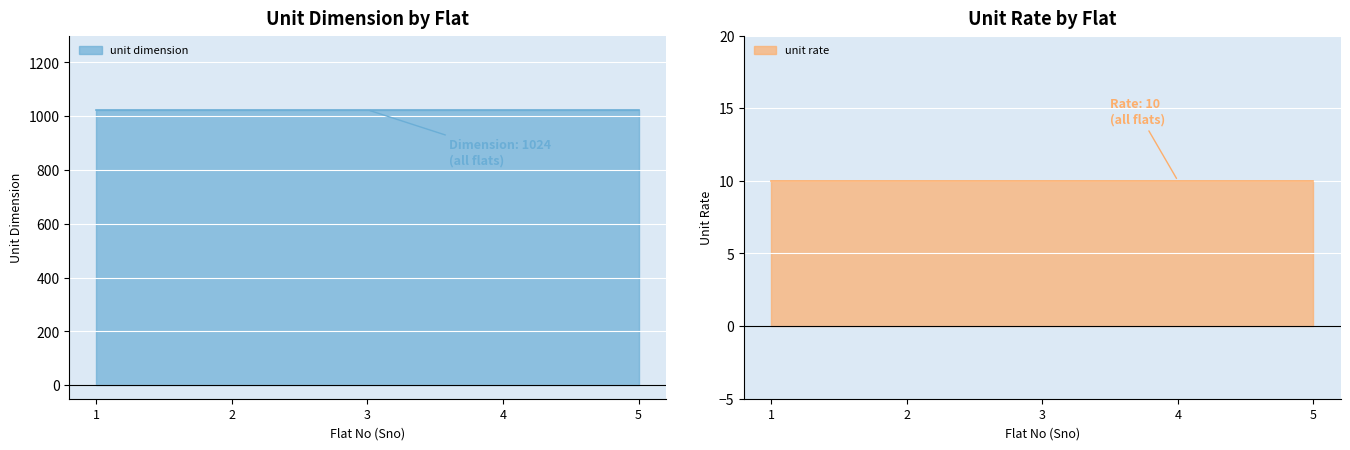

What is the spread (max minus min) of values at 2?

1014